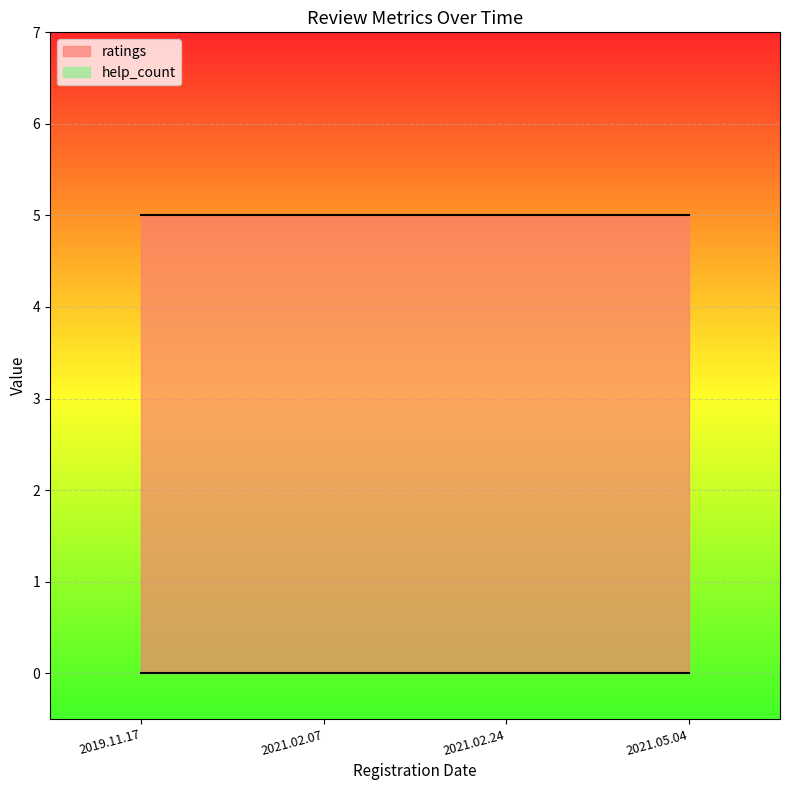

What is the lowest value of the ratings series?

5